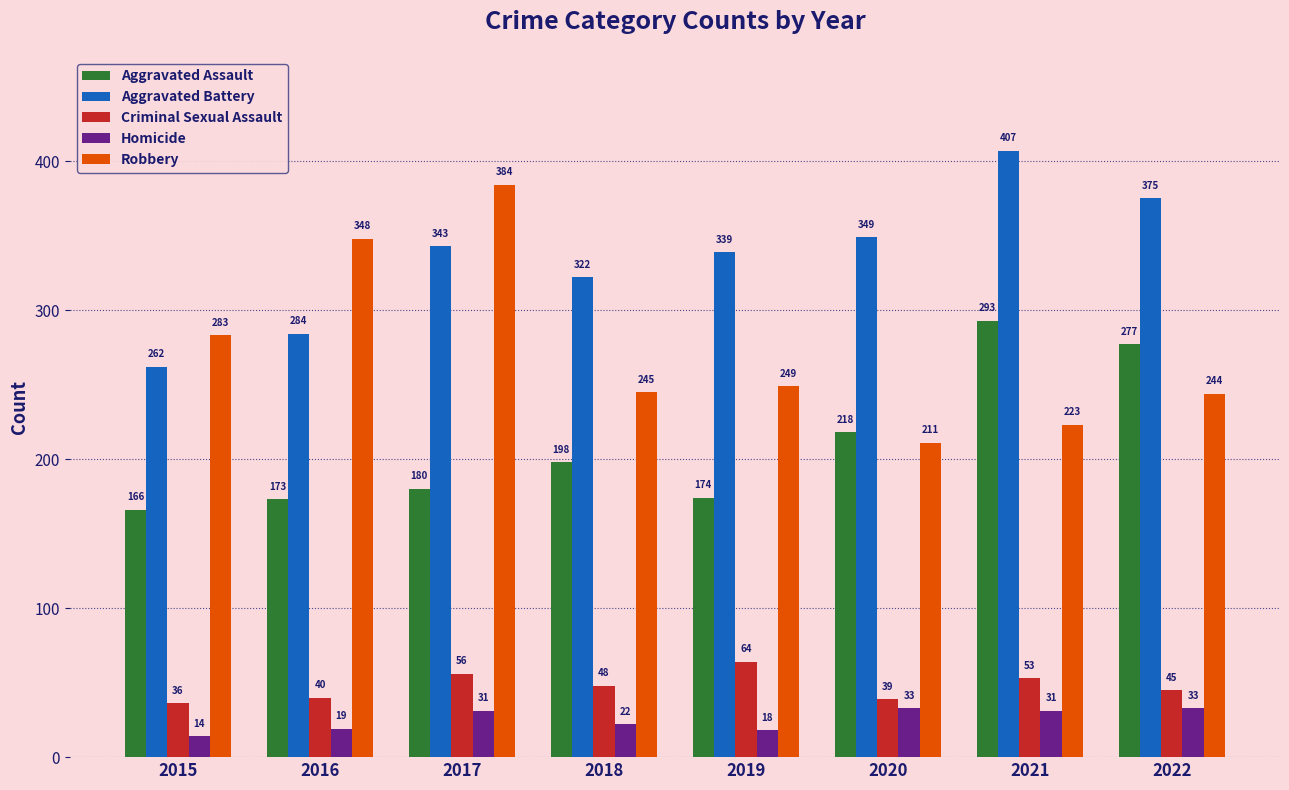

Reading left to right, list all the values displayed in this chart.

Aggravated Assault: 2015=166	2016=173	2017=180	2018=198	2019=174	2020=218	2021=293	2022=277
Aggravated Battery: 2015=262	2016=284	2017=343	2018=322	2019=339	2020=349	2021=407	2022=375
Criminal Sexual Assault: 2015=36	2016=40	2017=56	2018=48	2019=64	2020=39	2021=53	2022=45
Homicide: 2015=14	2016=19	2017=31	2018=22	2019=18	2020=33	2021=31	2022=33
Robbery: 2015=283	2016=348	2017=384	2018=245	2019=249	2020=211	2021=223	2022=244